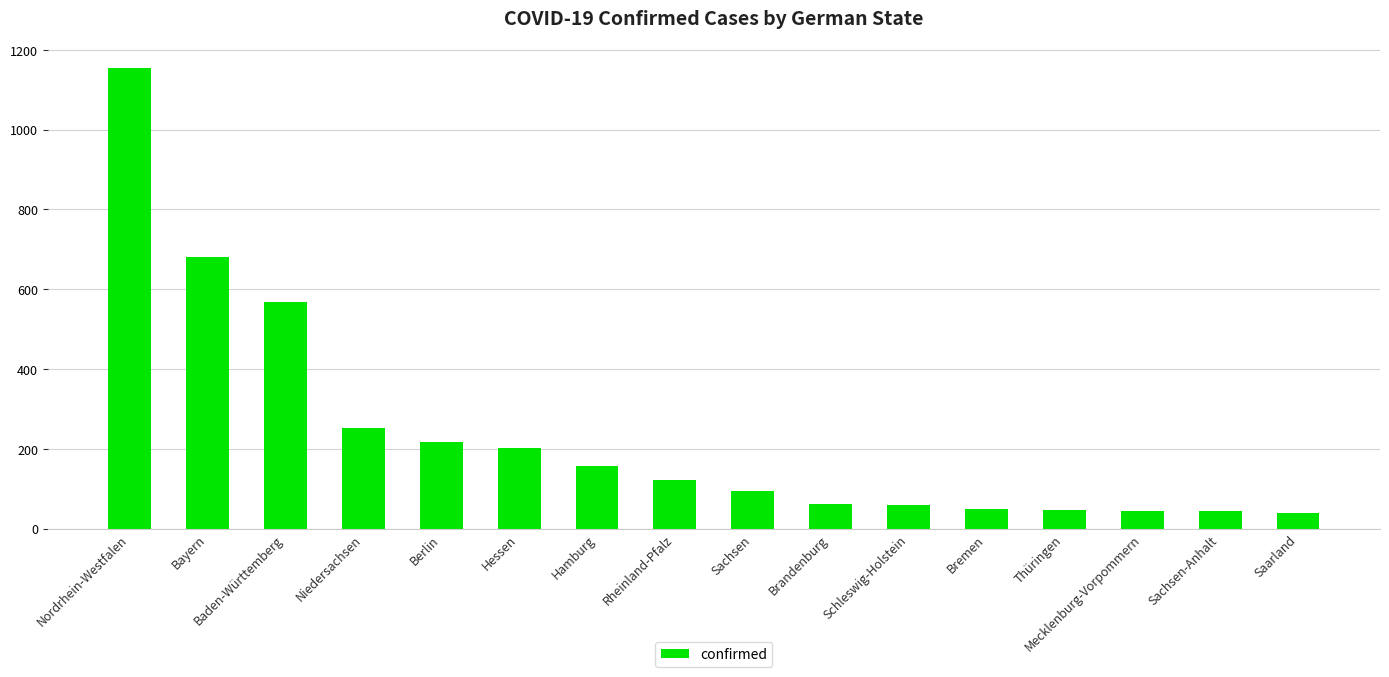

What position from the left is Niedersachsen?

4